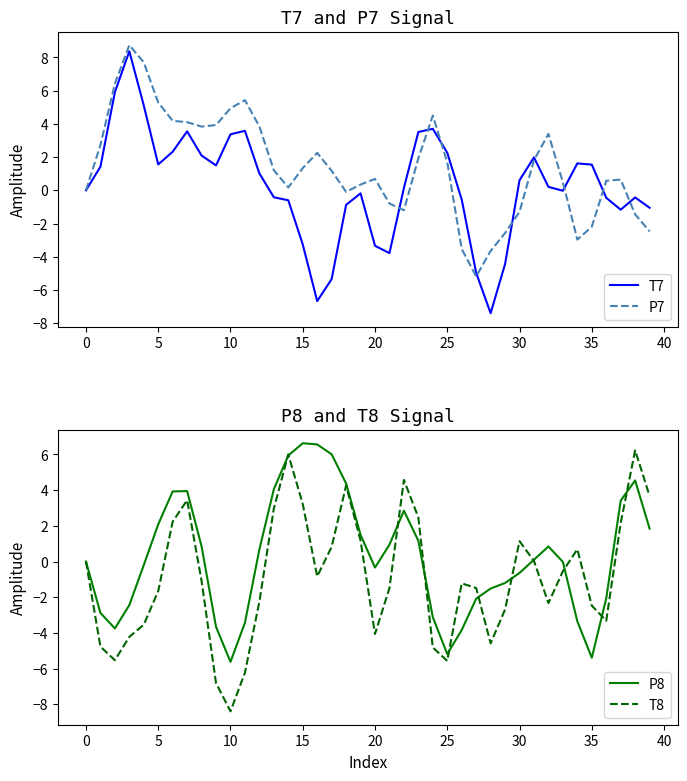

Does the chart have visible grid lines?

No